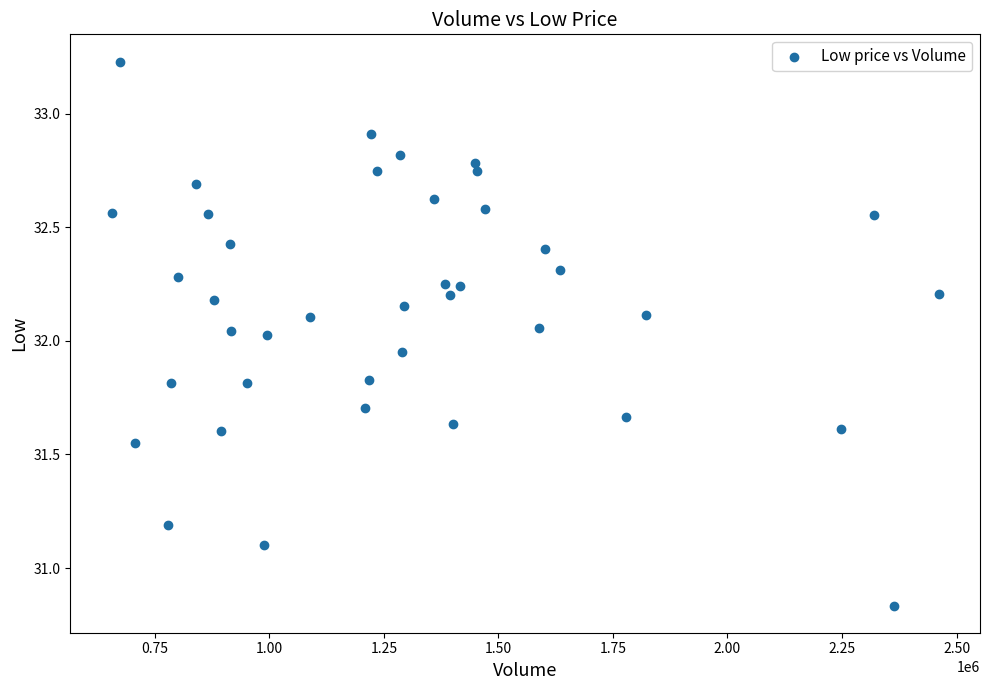

What is the range of Y values (max minus min)?

2.4